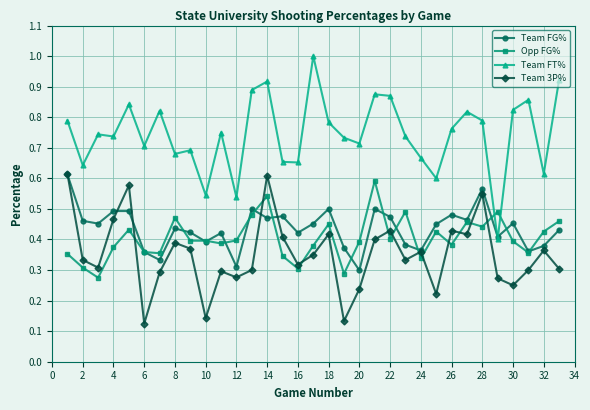

Which series has the widest spread of values?

Team FT%